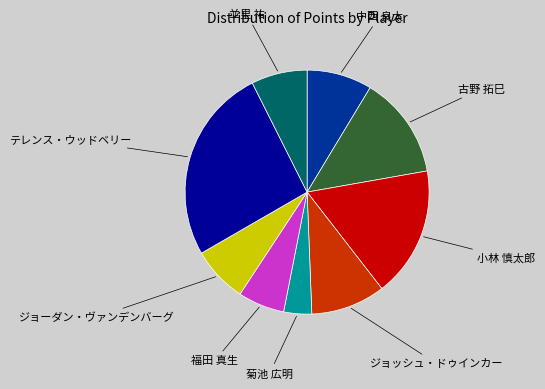

Does any single category account for the majority?

No